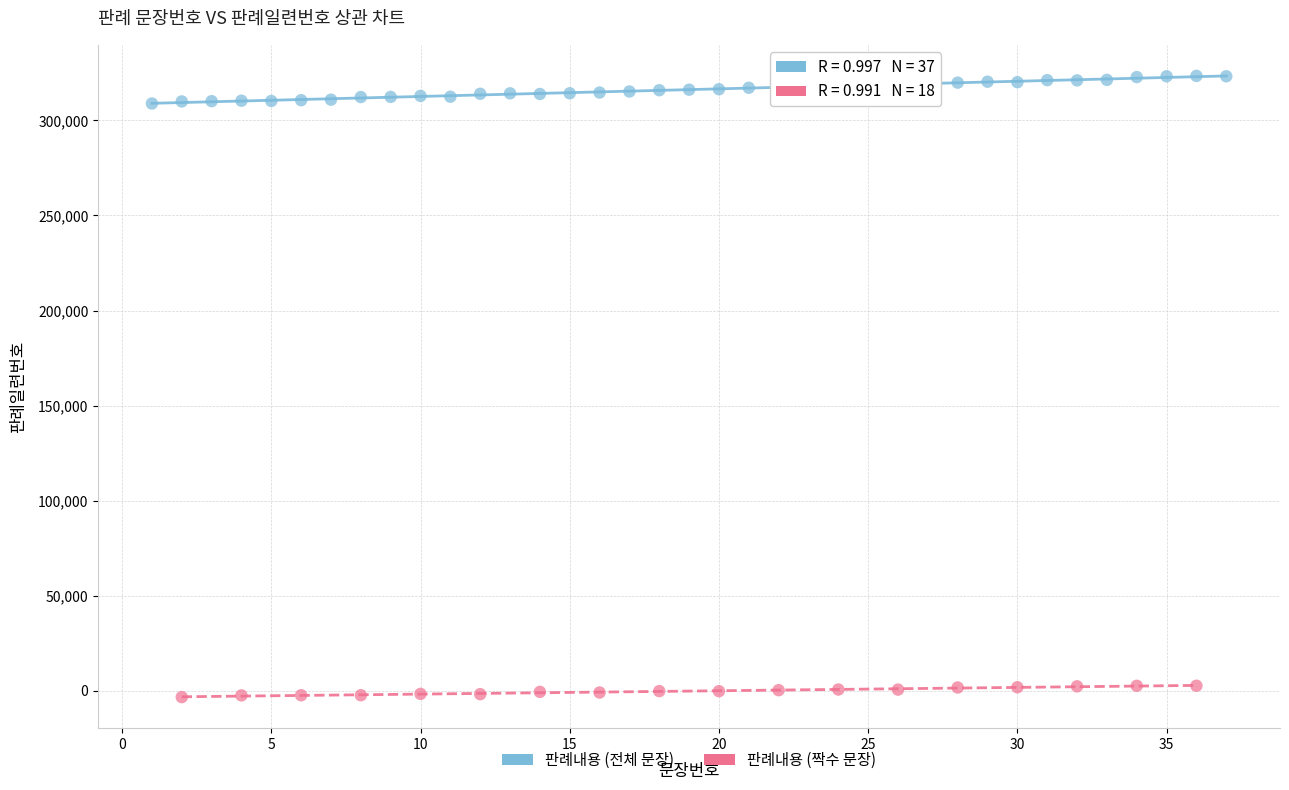

Which series contains the highest Y value?

판례내용 (전체 문장)